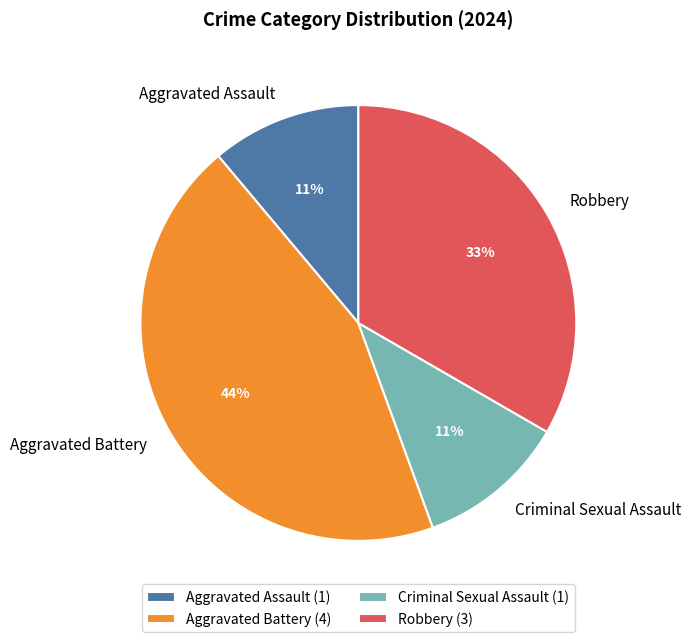

To the nearest percent, what is the difference between the Aggravated Battery and Robbery slice percentages?

11%